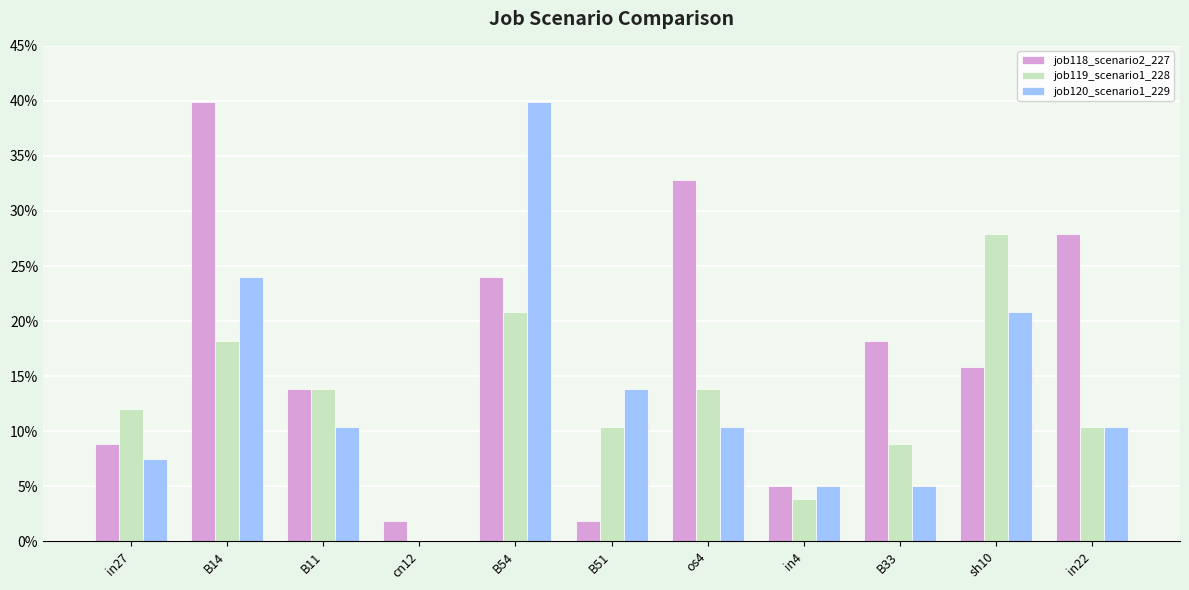

Reading right to left, what are all the values shown in this chart?

job118_scenario2_227: 0.3	0.2	0.2	0.0	0.3	0.0	0.2	0.0	0.1	0.4	0.1
job119_scenario1_228: 0.1	0.3	0.1	0.0	0.1	0.1	0.2	0.0	0.1	0.2	0.1
job120_scenario1_229: 0.1	0.2	0.0	0.0	0.1	0.1	0.4	0.0	0.1	0.2	0.1